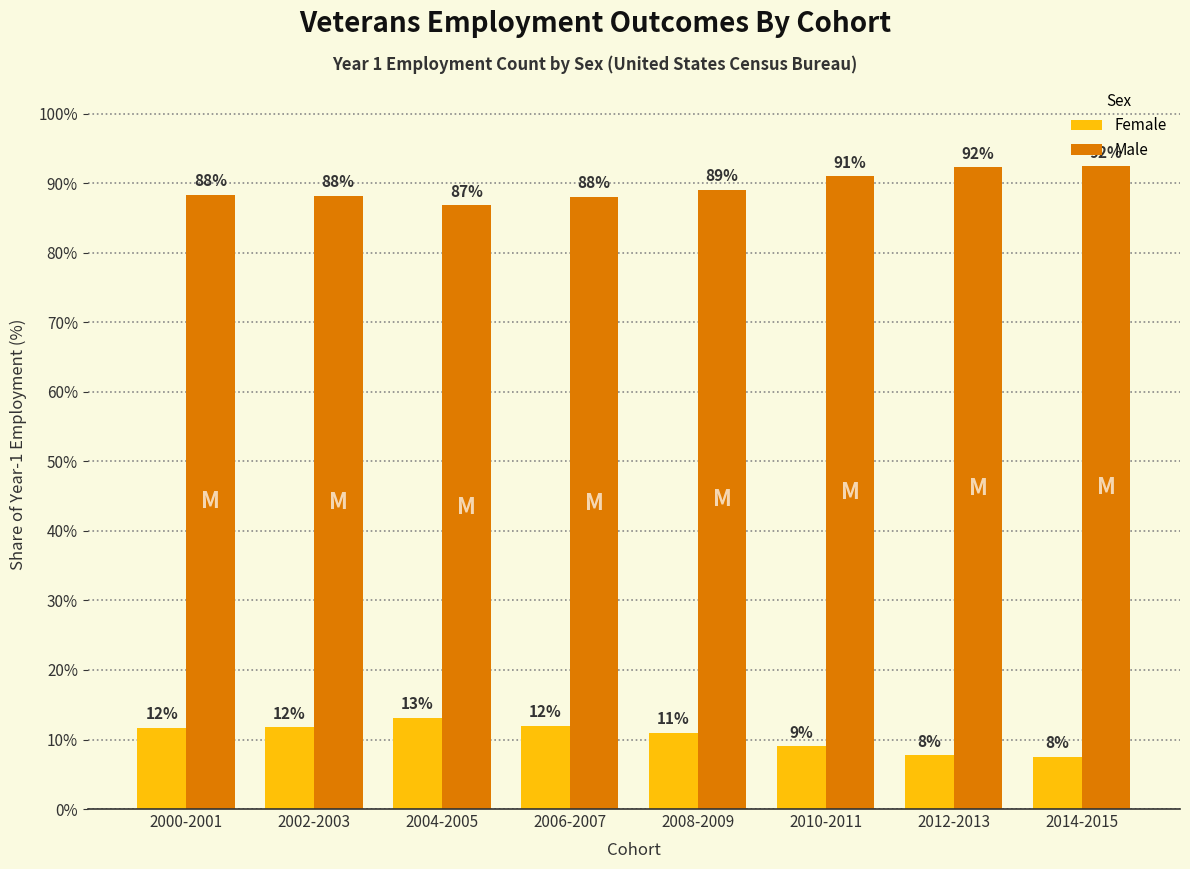

Is it true that Male equals 45.0 at 2002-2003?

False